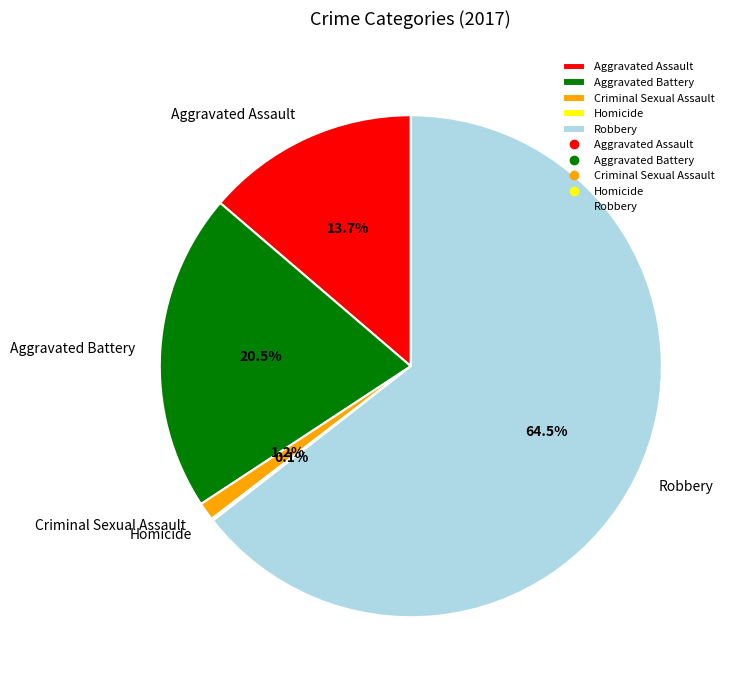

Is it true that Aggravated Battery is 8% of the pie?

False